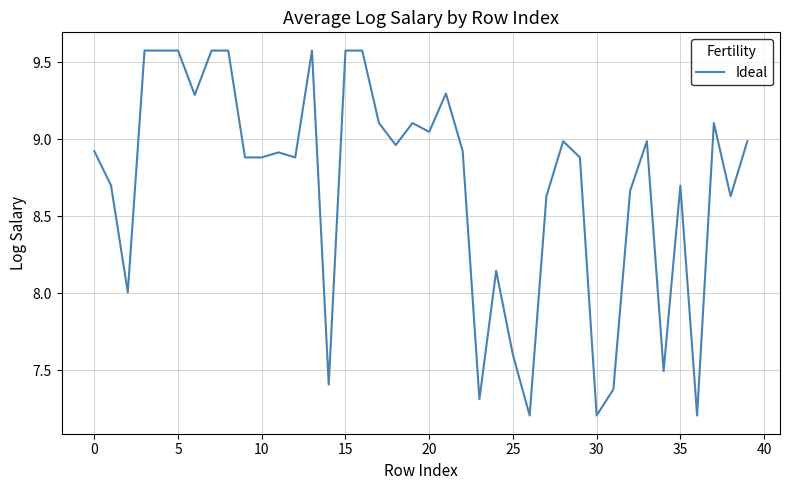

What is the smallest value displayed?

7.2